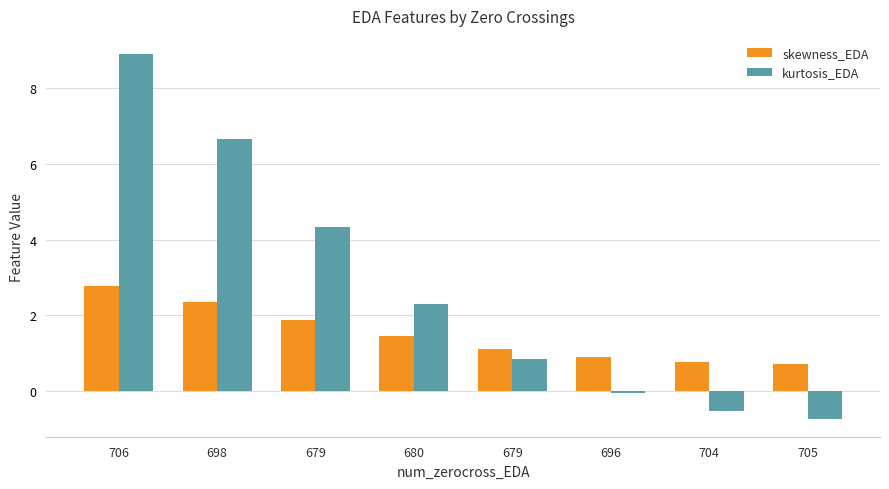

Where is skewness_EDA nearest to the value 1?

696